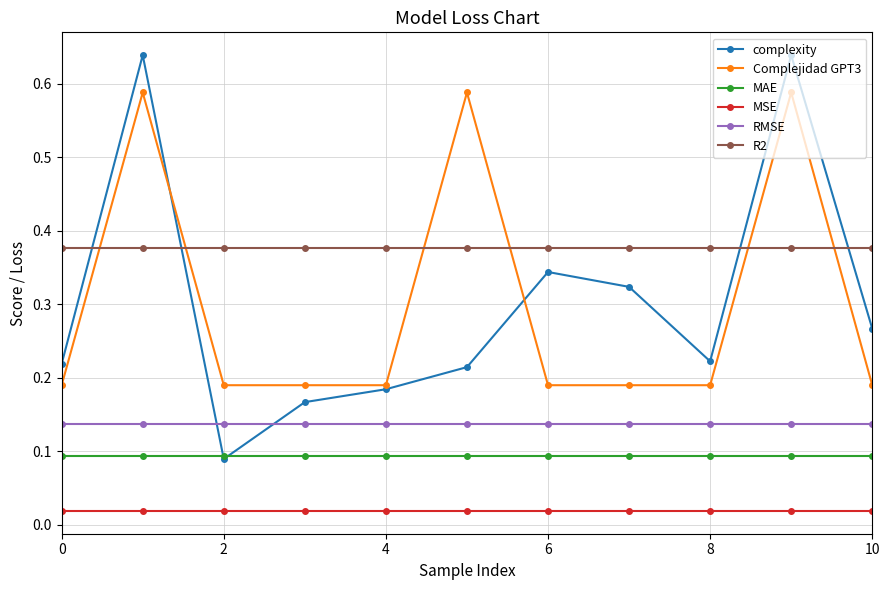

True or false: R2 and MAE intersect in this chart.

False